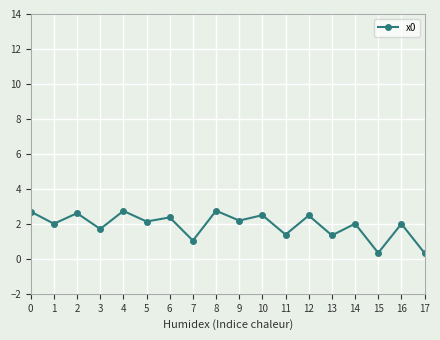

How many interior local valleys (lower than both neighbors) does the data have?

8